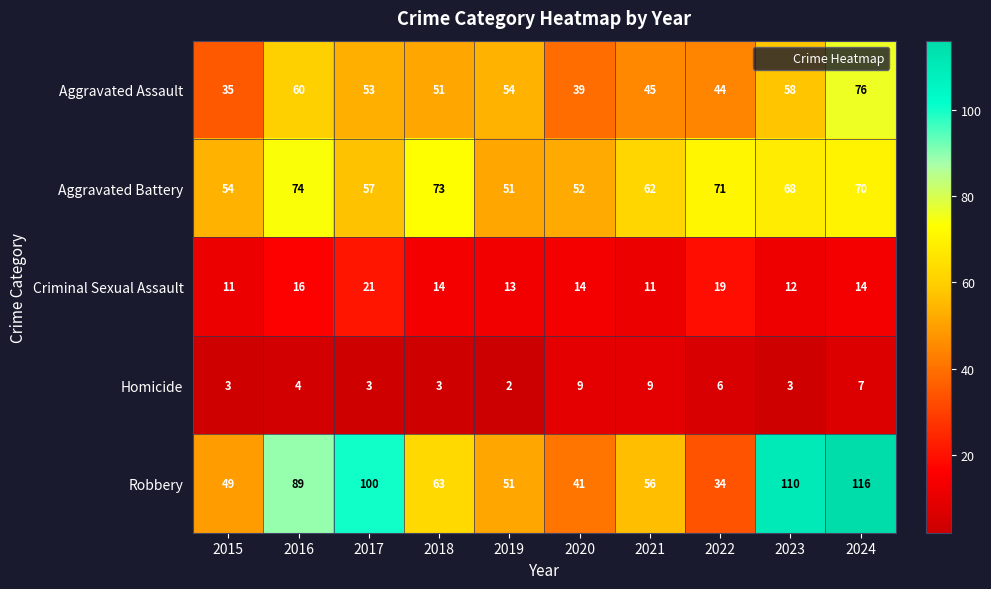

What is the approximate value of Criminal Sexual Assault at 2015?

11